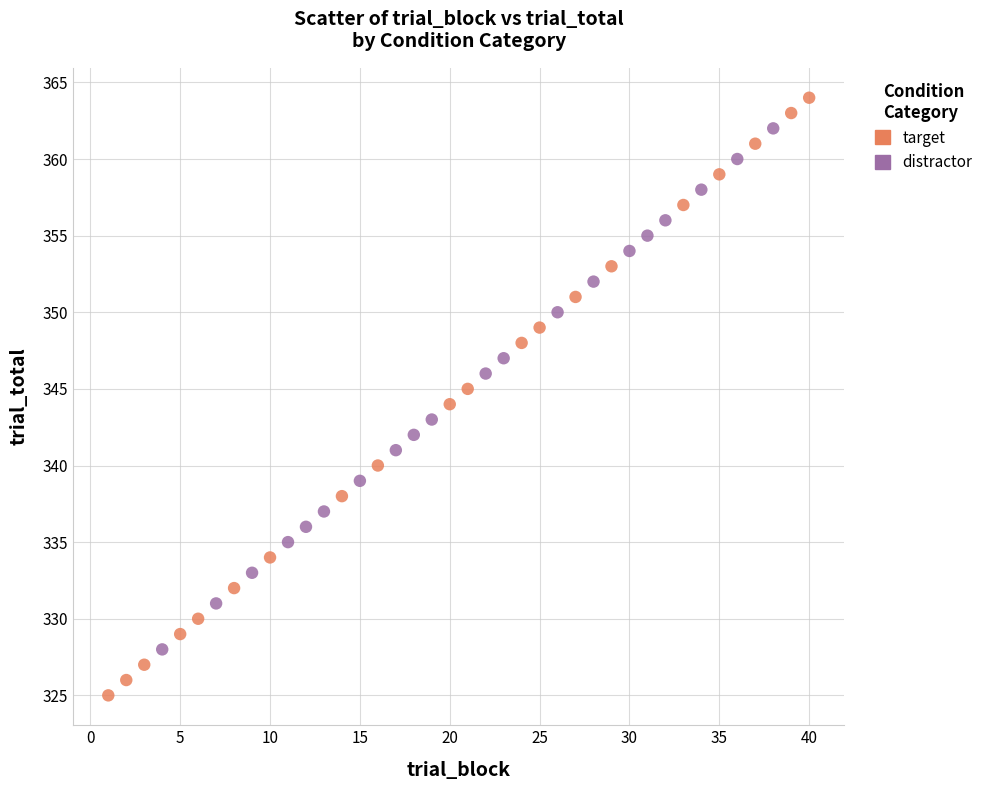

Which series reaches the maximum Y coordinate?

target